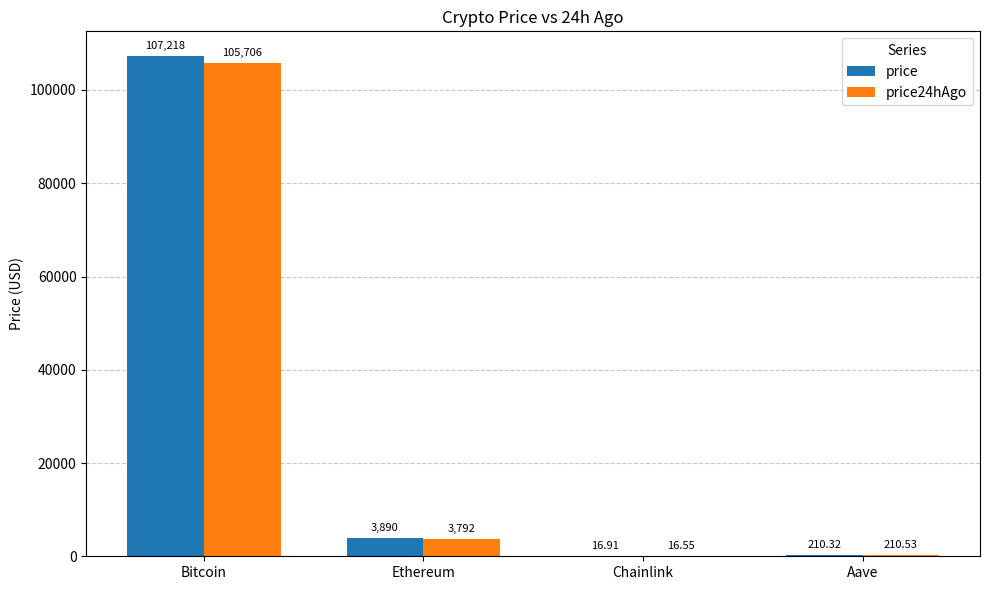

Are the bars grouped side by side (vs. stacked)?

Yes